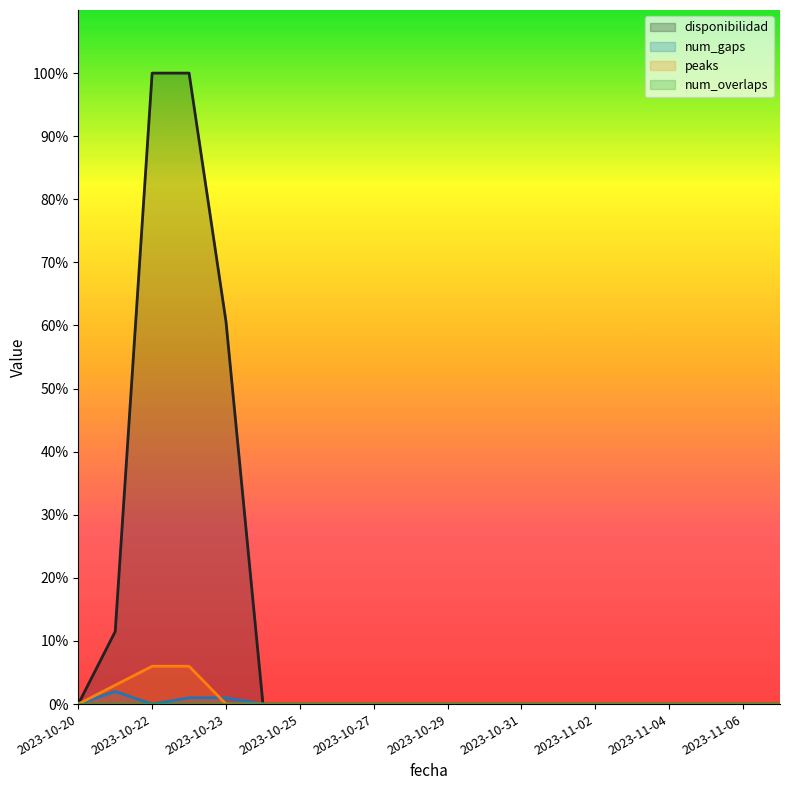

How many num_gaps values are between 0 and 1?

19